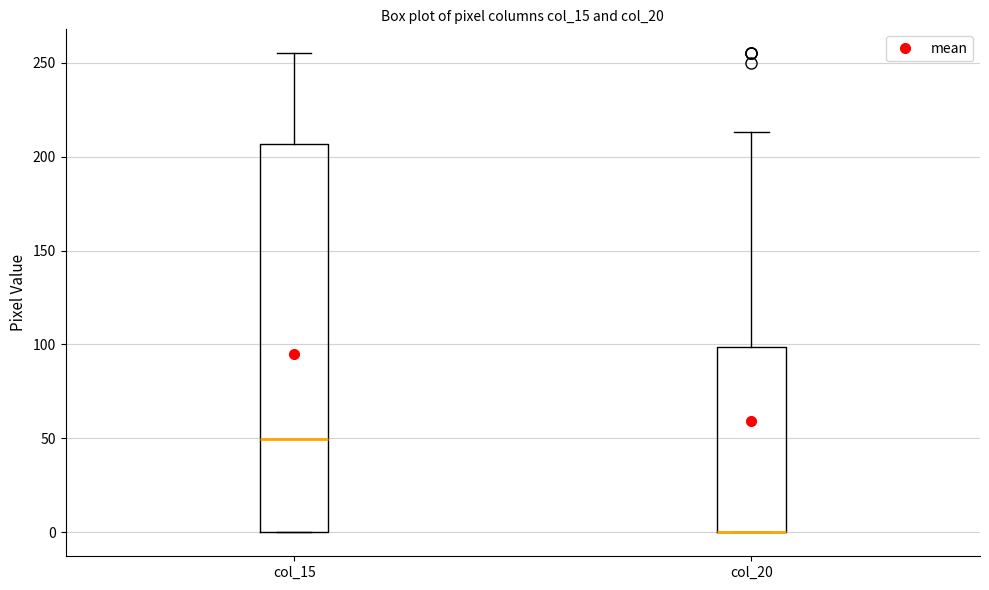

Reading left to right, transcribe this box plot: for each box, give where its median line is, the range the box spans, and where its two whiskers end, as read against the y-axis. The values are not printed on the chart, so give them approximately, as read against the axis.

col_15: median 50, box 0 to 205, whiskers 0 to 255
col_20: median 0 (drawn on the box's lower edge), box 0 to 100, whiskers 0 to 215